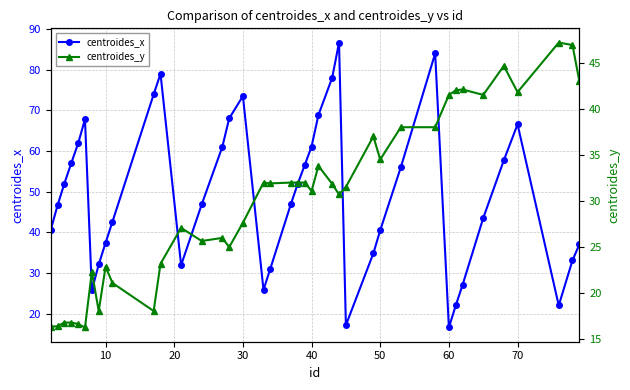

What is the highest value of the centroides_x series?

86.7